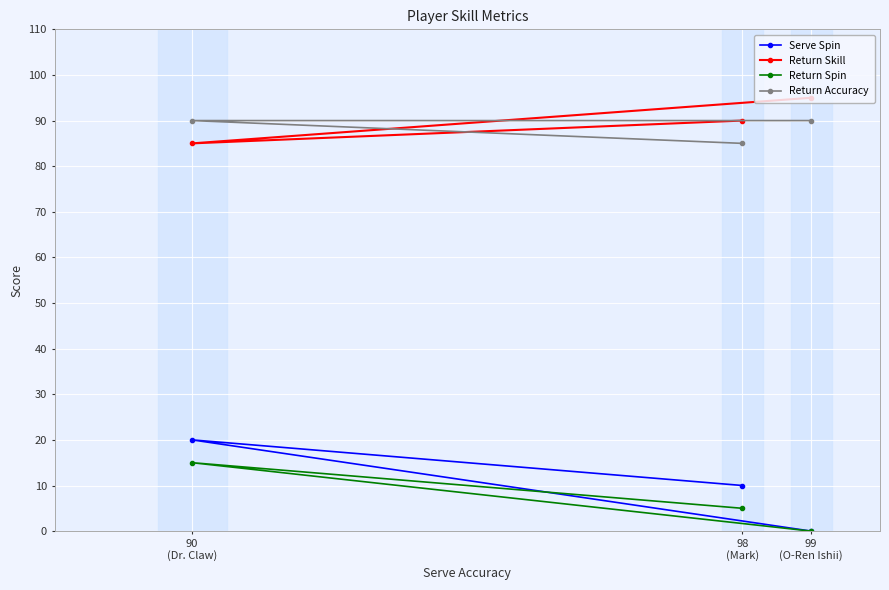

The Return Accuracy series shows 44 at 99
(O-Ren Ishii). True or false?

False